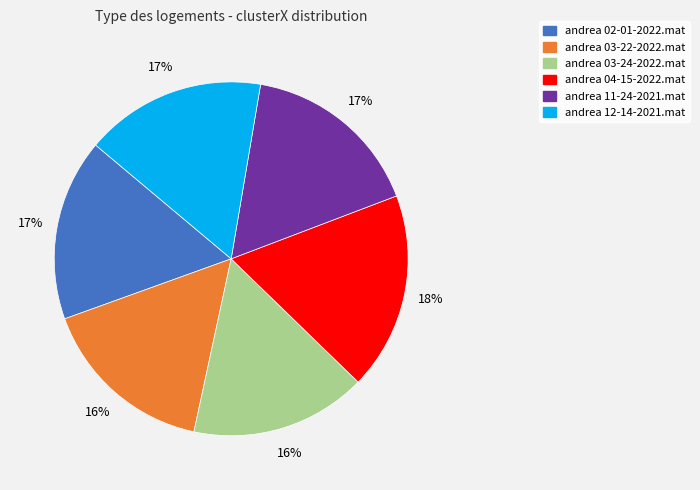

To the nearest percent, what portion does andrea 02-01-2022.mat represent?

17%